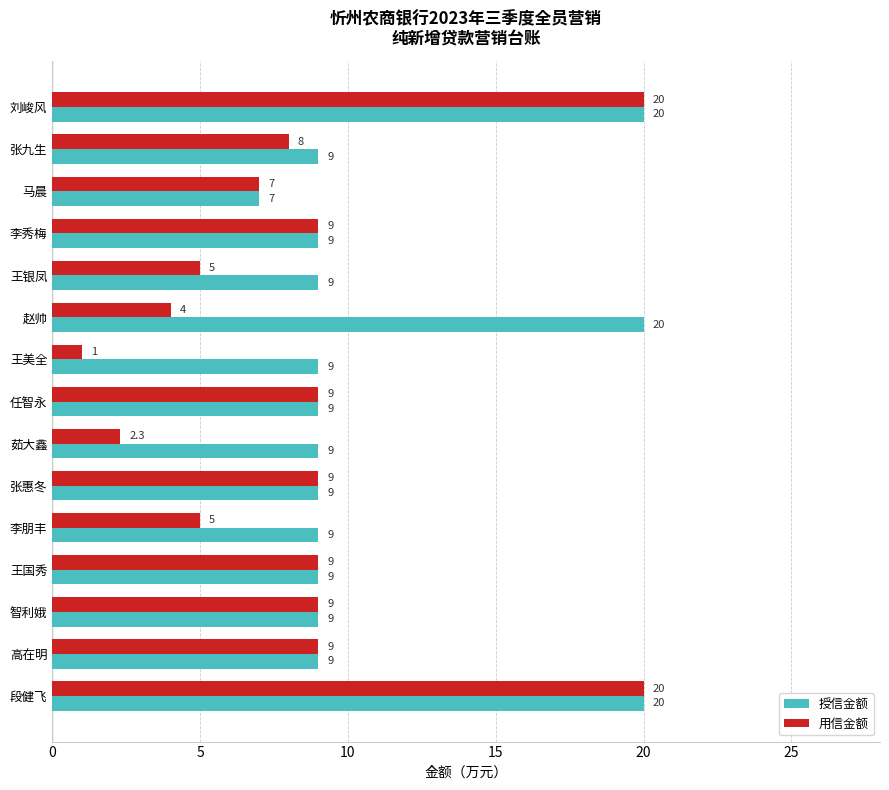

What is the difference between the highest and lowest values at 王银凤?

4.0